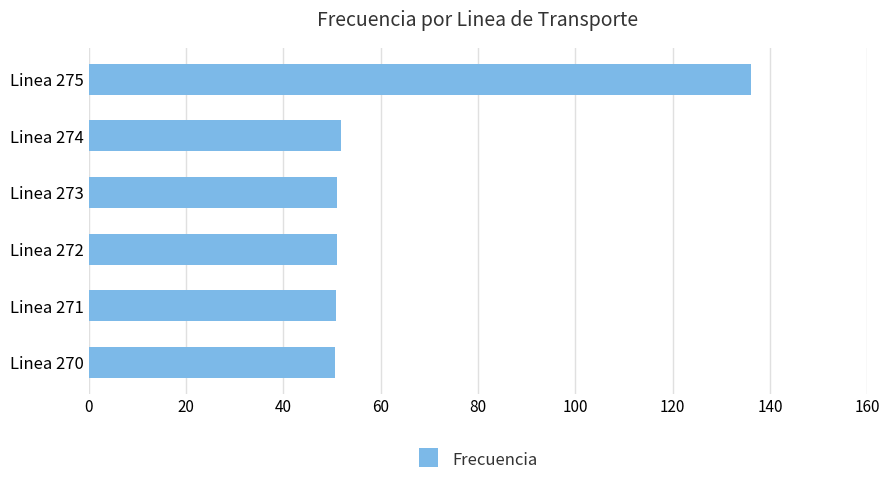

What is the maximum value shown in the chart?

136.1